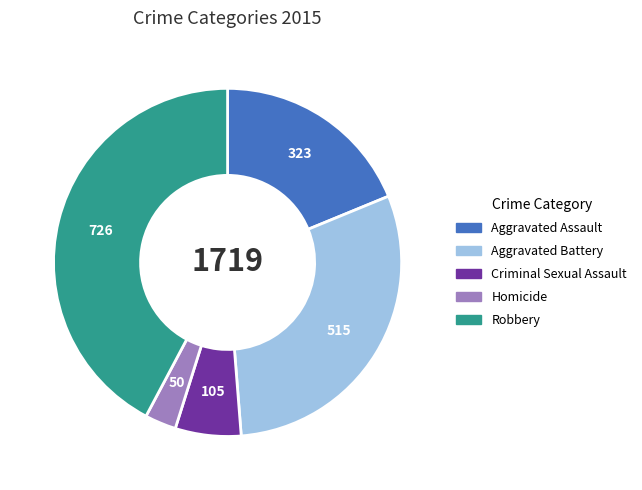

Which category has the smallest portion of the pie?

Homicide